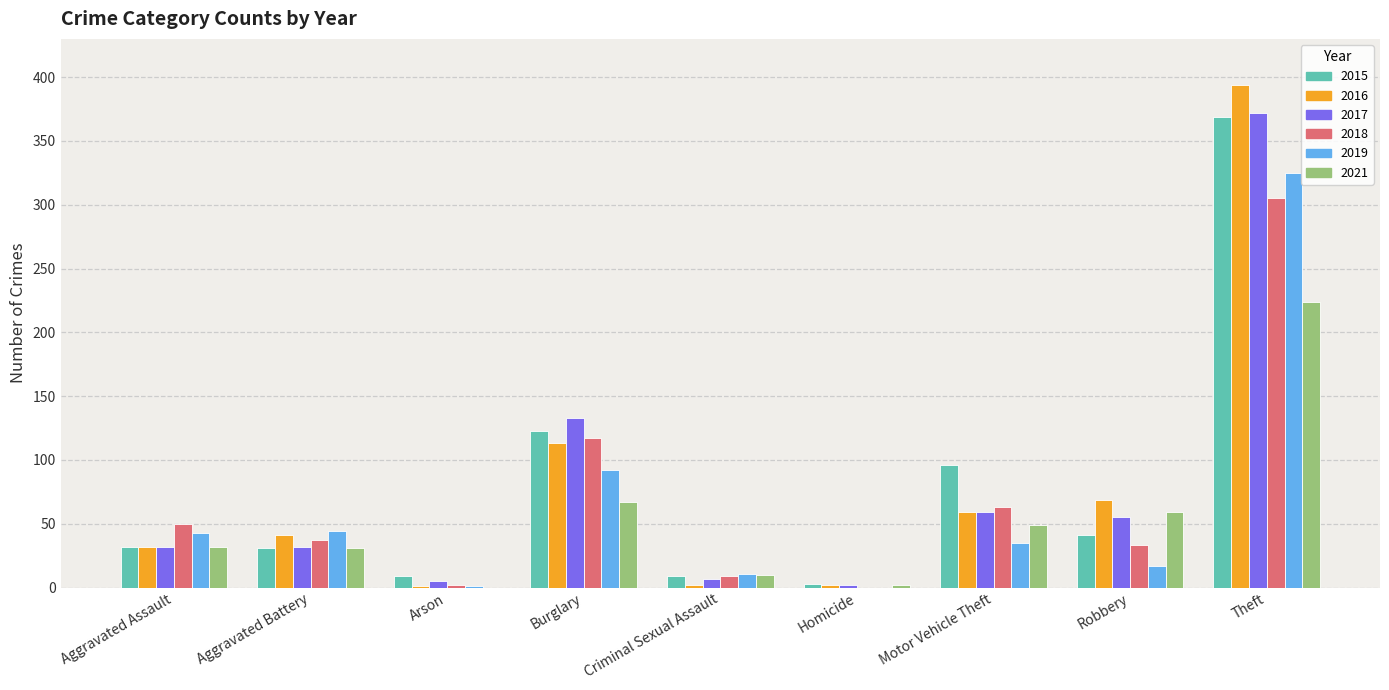

Between Aggravated Battery and Burglary, which series saw the biggest shift?

2017